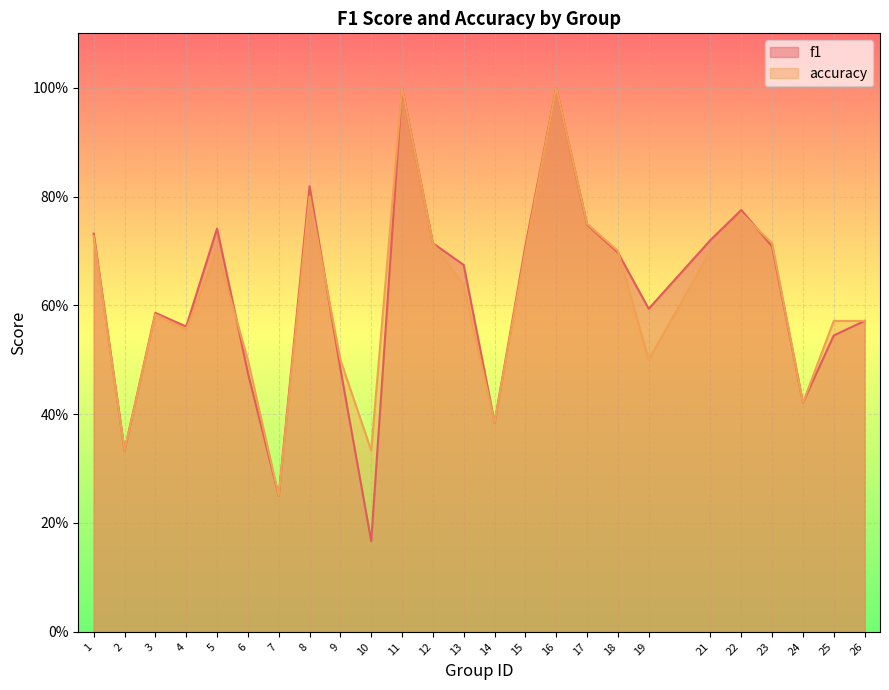

Which category has the highest value in the accuracy series?

11